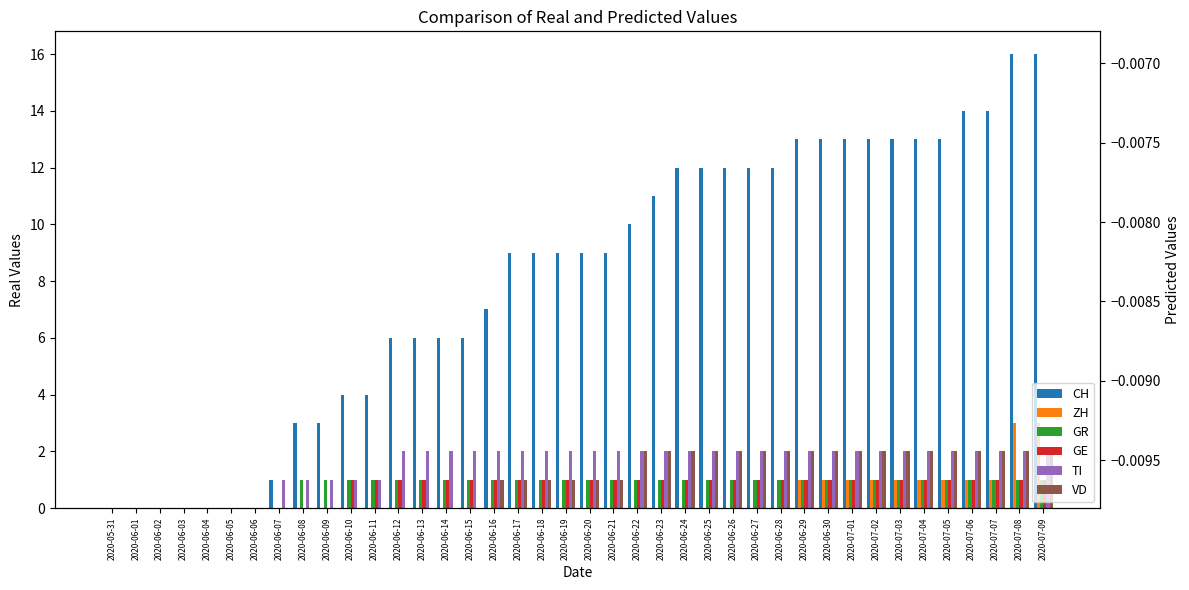

What is the maximum value shown in the chart?

16